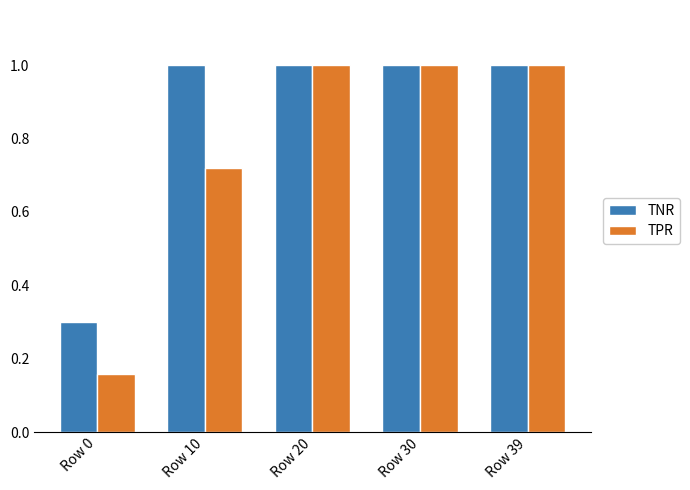

What is the sum of all TPR values?

3.9